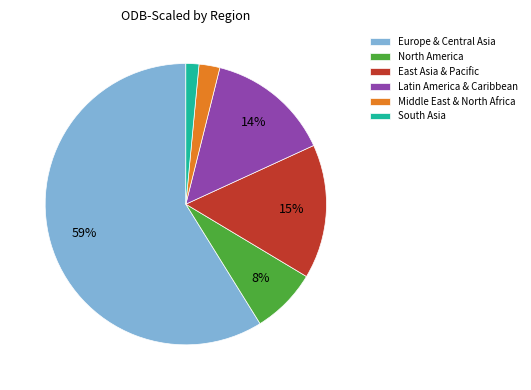

Which slice is the largest?

Europe & Central Asia